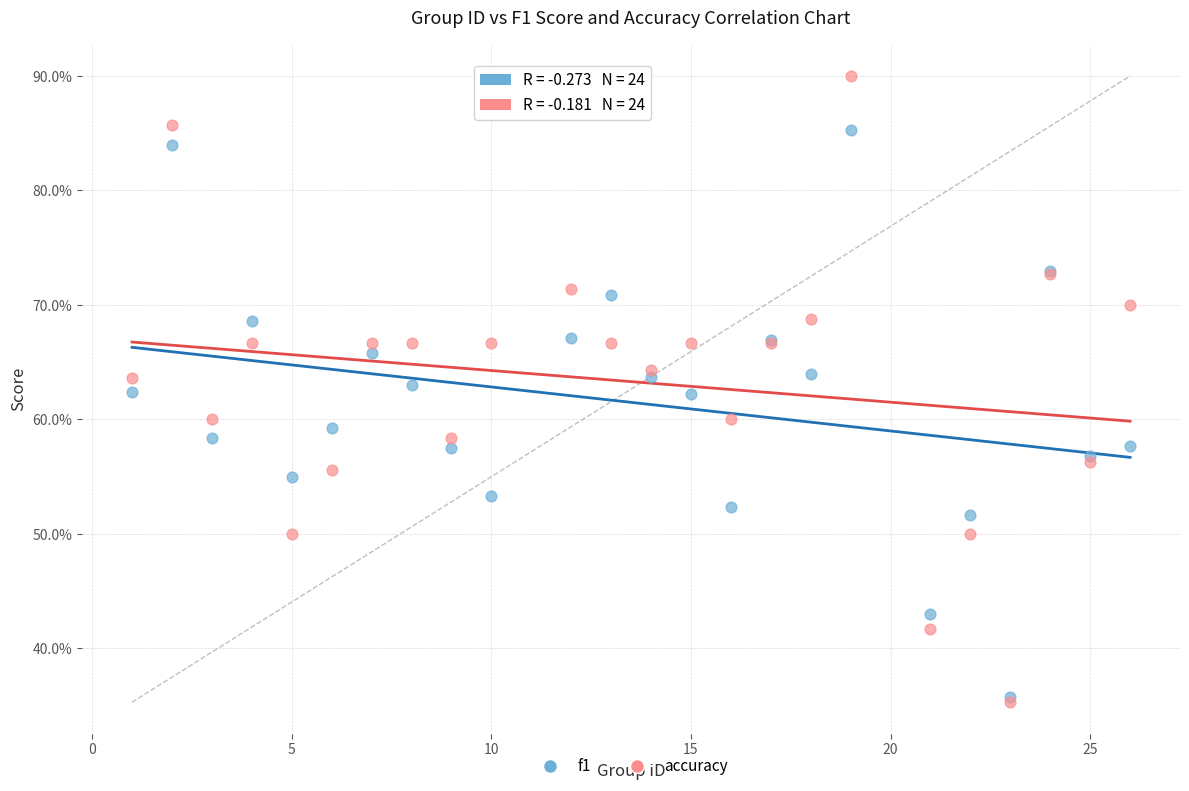

Which series has the largest Y range (max minus min)?

accuracy